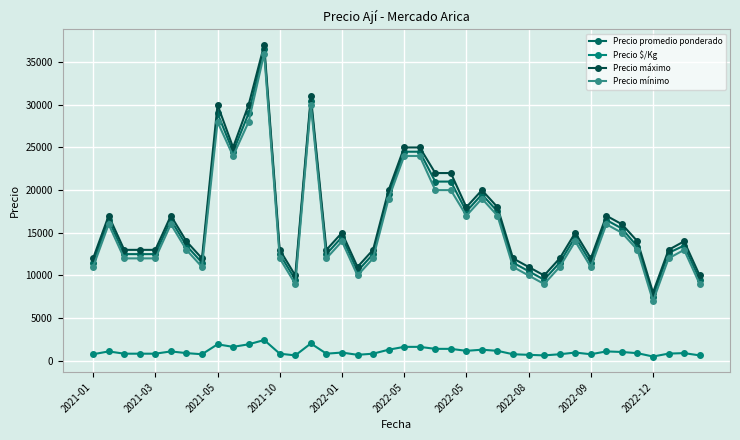

Which series has the largest total across all categories?

Precio máximo